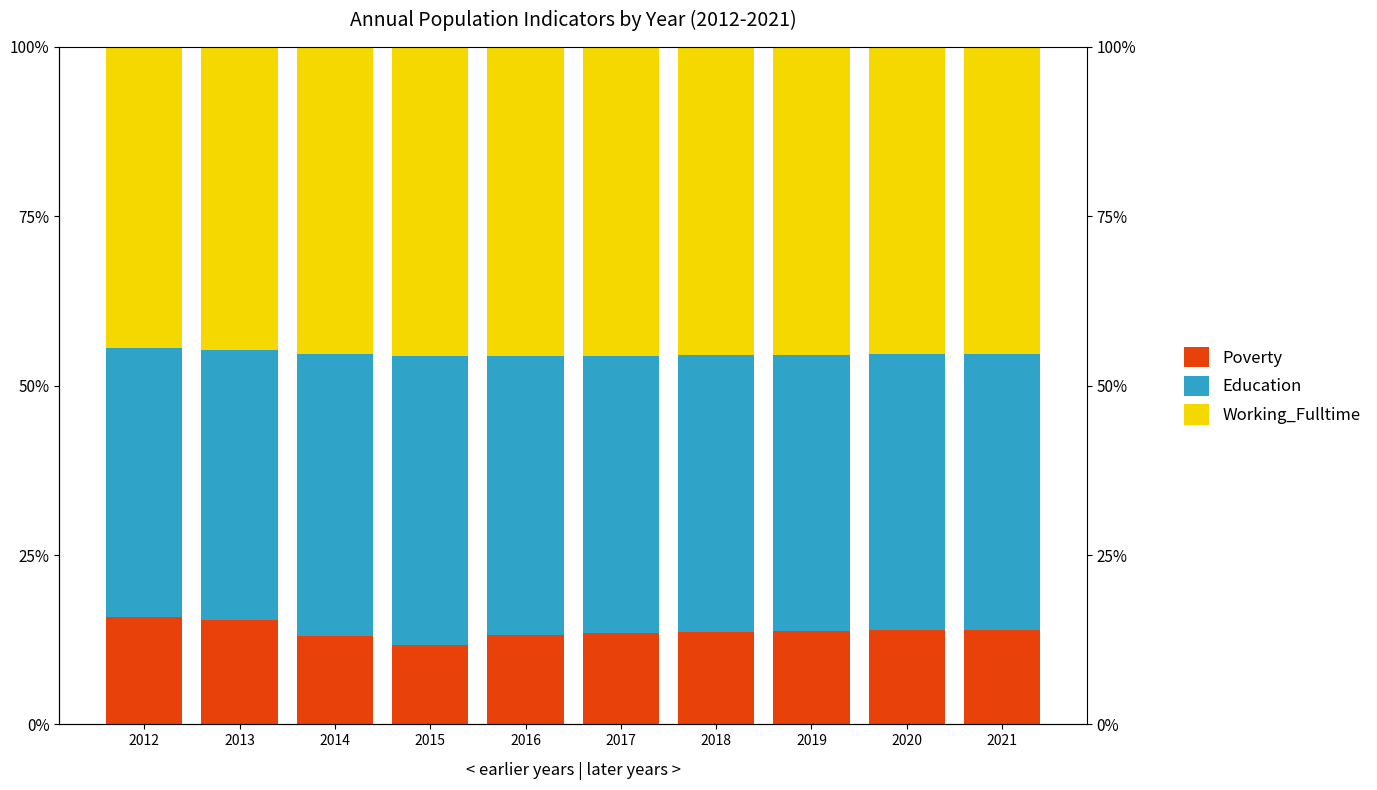

Which series has the widest spread of values?

Poverty